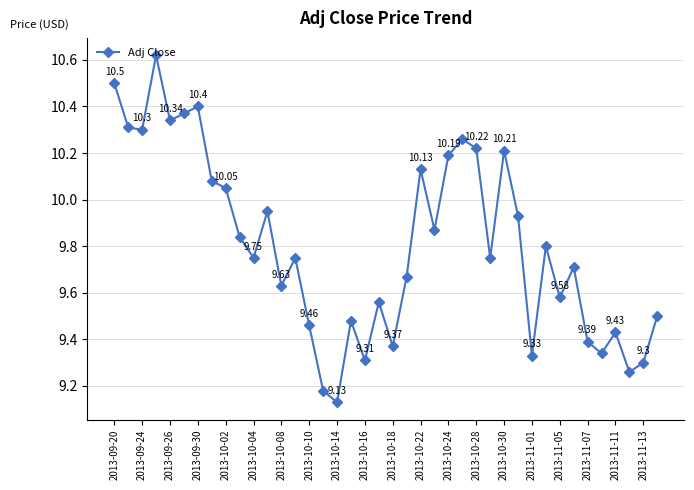

How many interior local valleys (lower than both neighbors) does the data have?

13